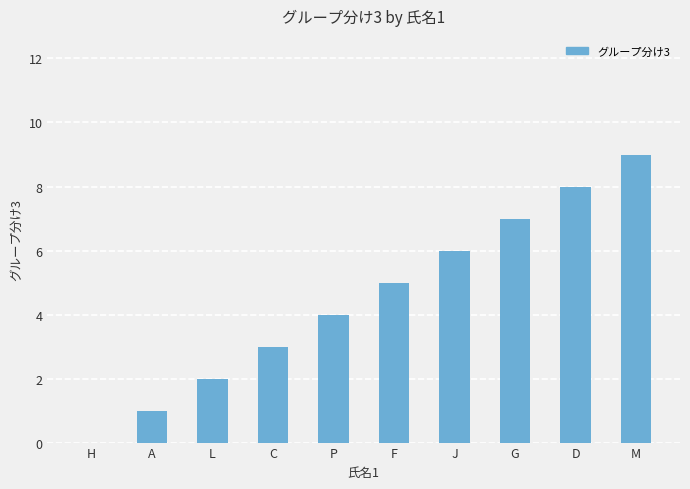

Which has a higher value, D or H?

D